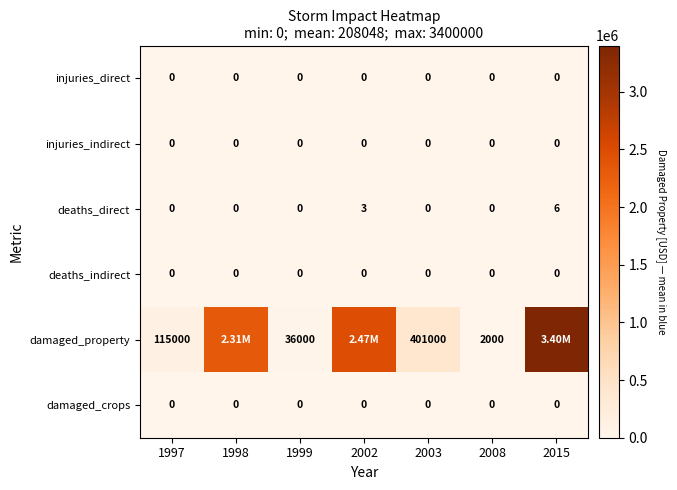

What is the total value across all series at 1997?

115000